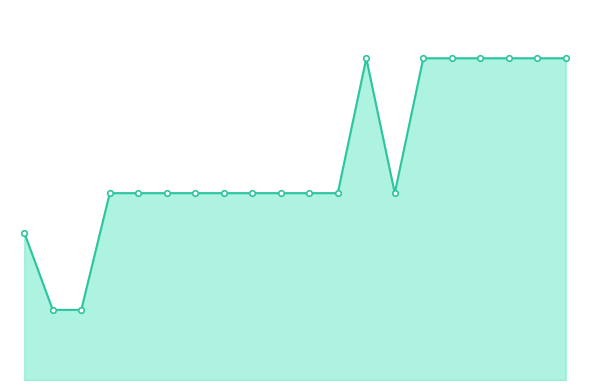

What is the value of the combined_line point at the 15th from the left?

520.6